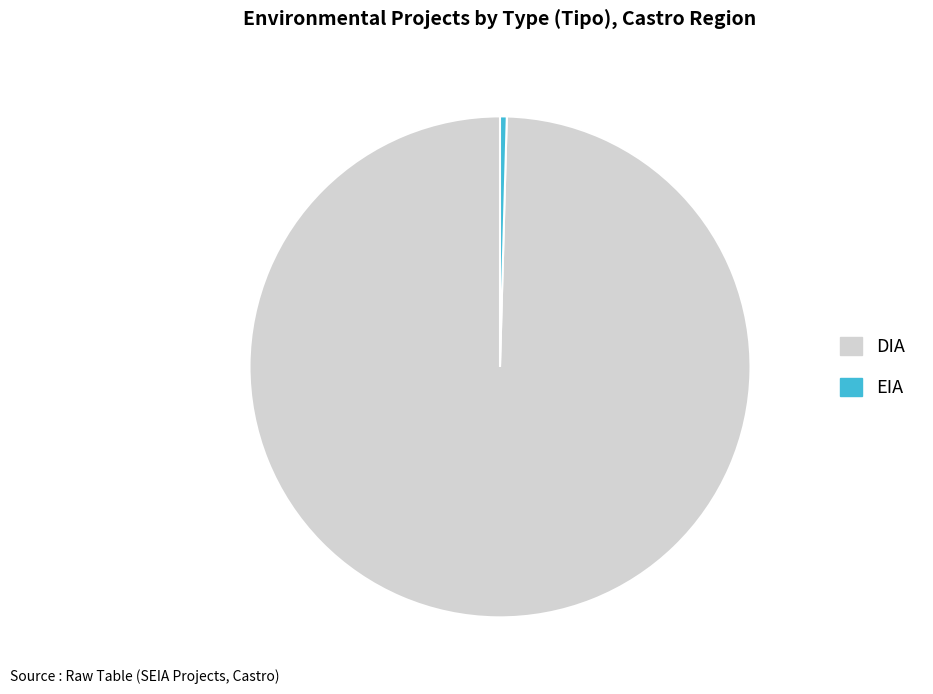

Which slice is the smallest?

EIA